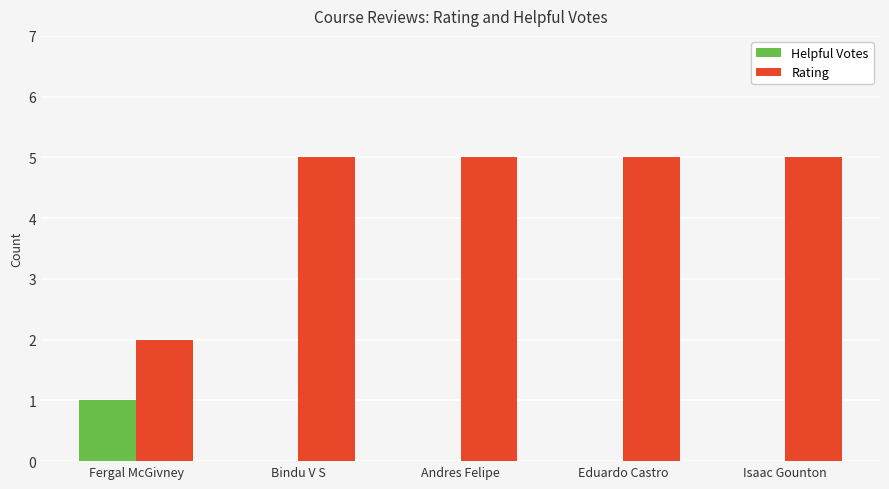

What value does the Rating series have at Isaac Gounton?

5